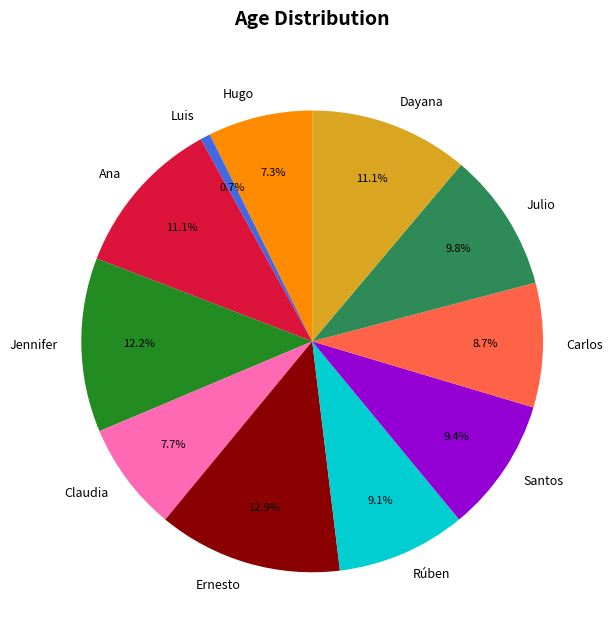

To the nearest percent, what portion does Hugo represent?

7%